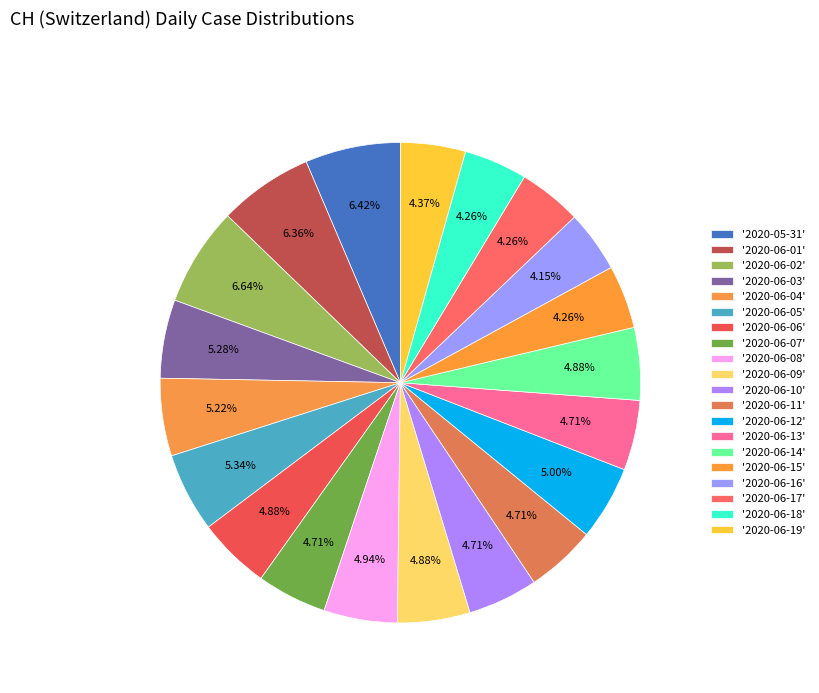

How many slices are in this pie chart?

20